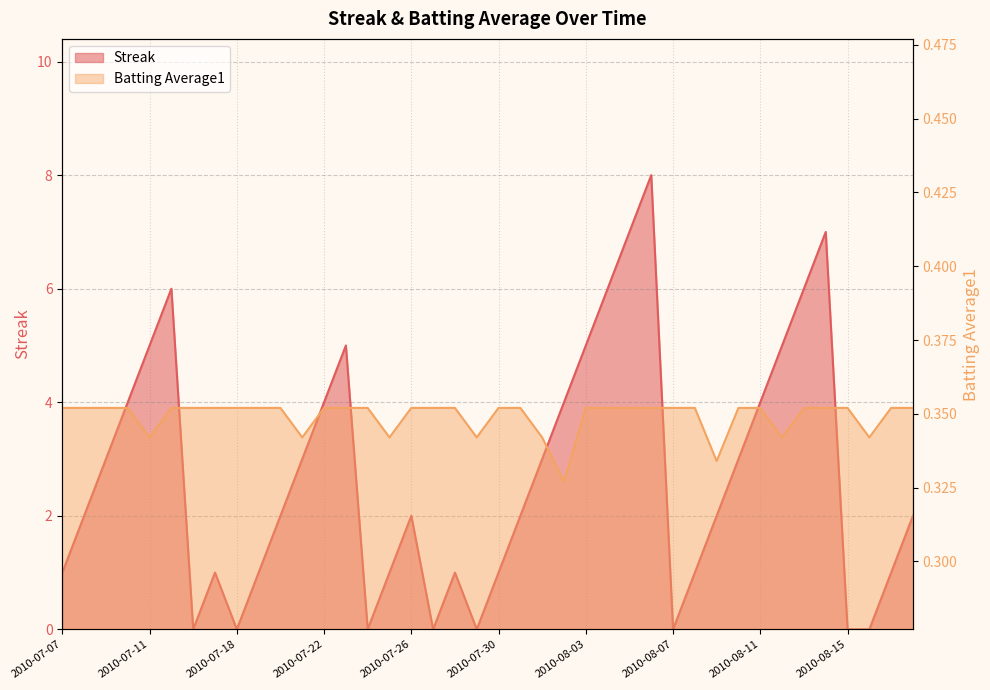

At which category does Streak reach its first local peak?

2010-07-15